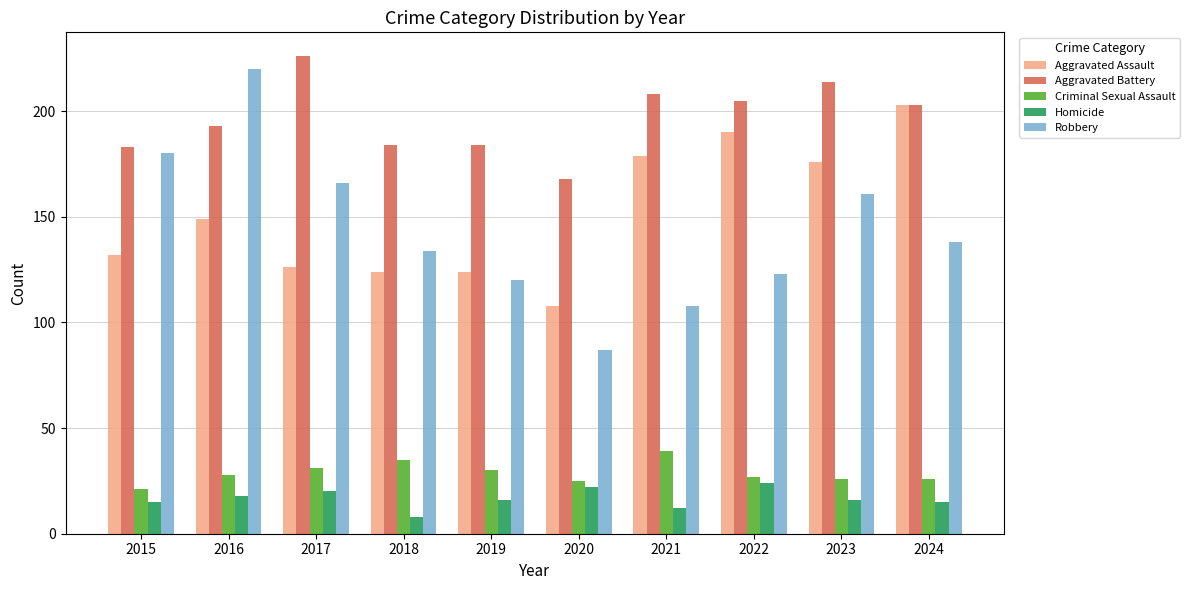

What is the difference between the maximum and minimum values in the Robbery series?

133